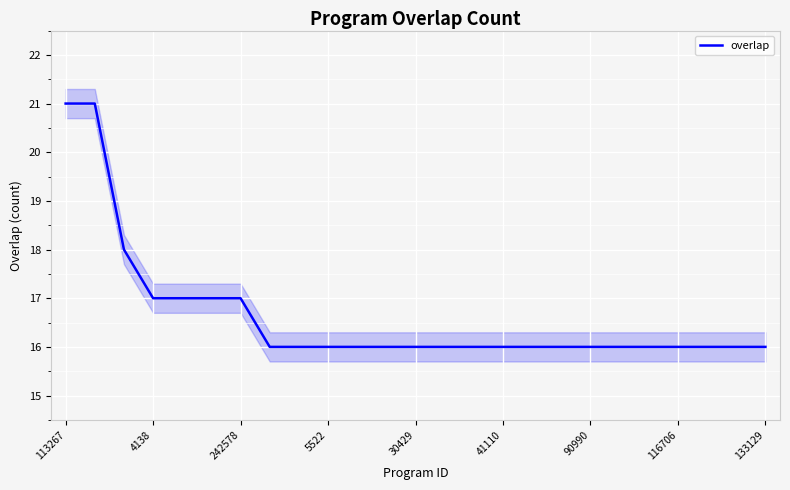

What is the difference between the second highest and minimum values?

5